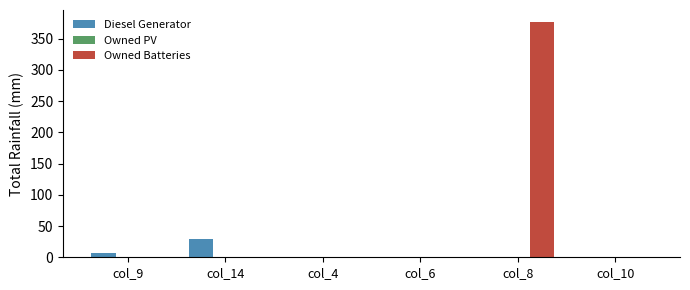

Are the bars grouped side by side (vs. stacked)?

Yes